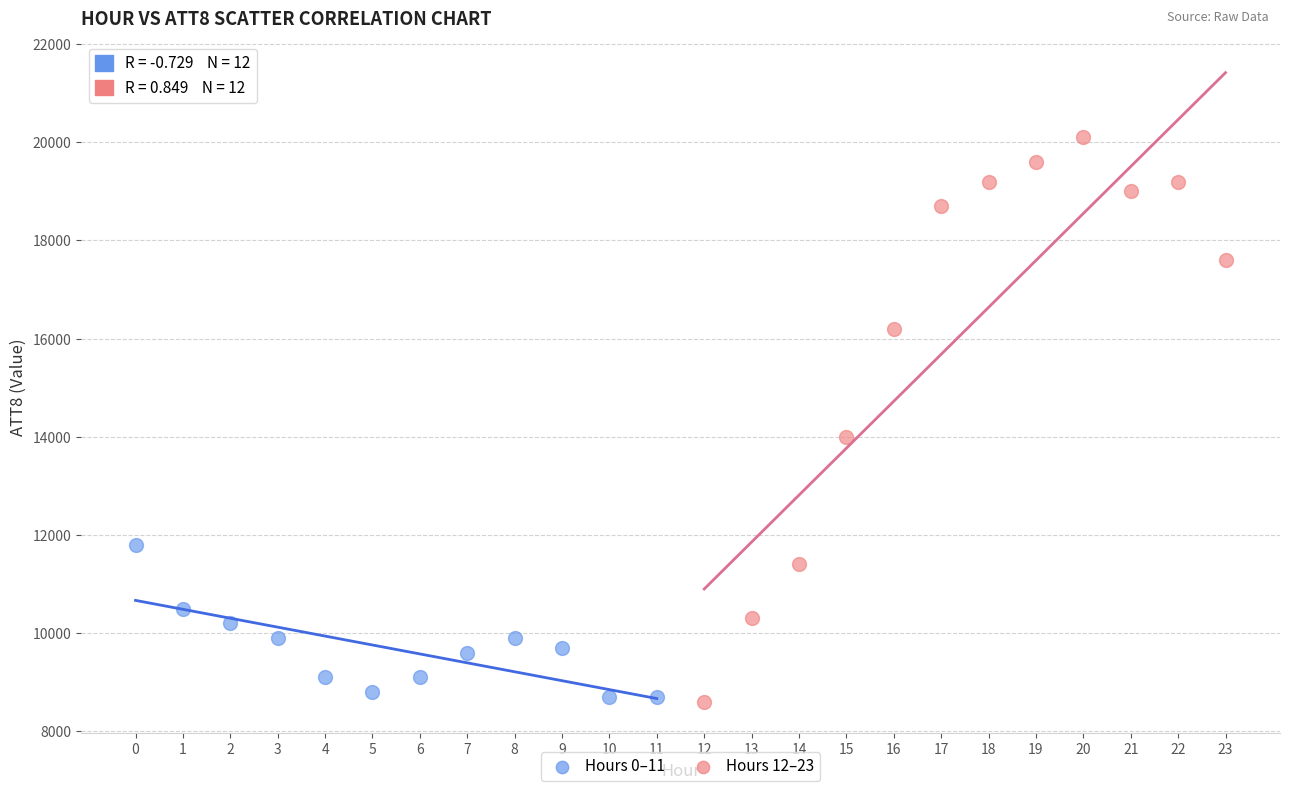

Which series has the largest Y range (max minus min)?

Hours 12–23